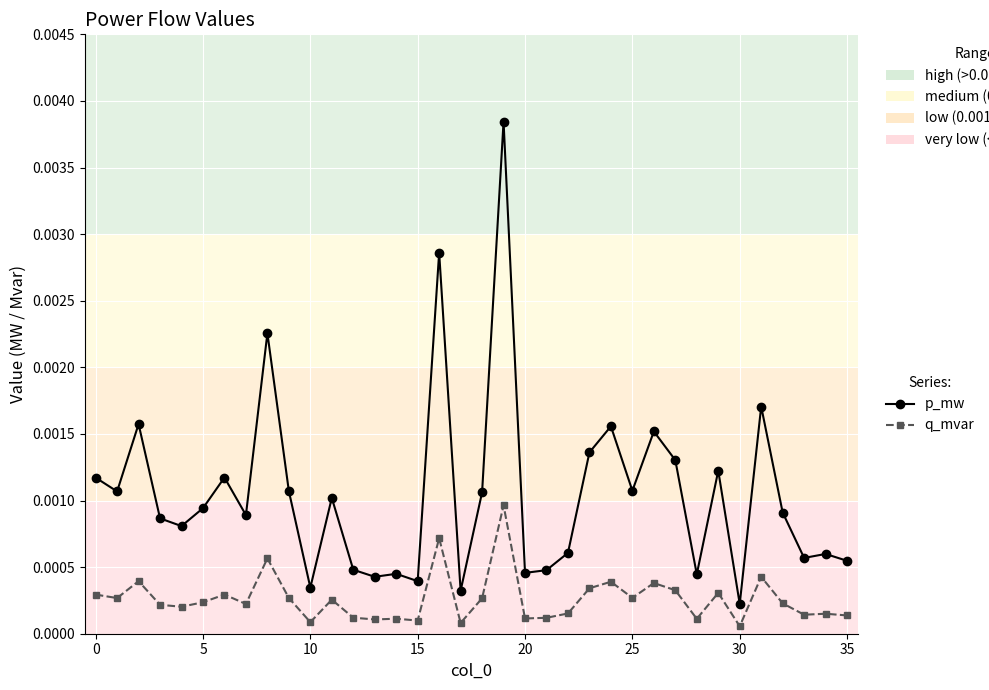

True or false: p_mw and q_mvar cross at least once.

False